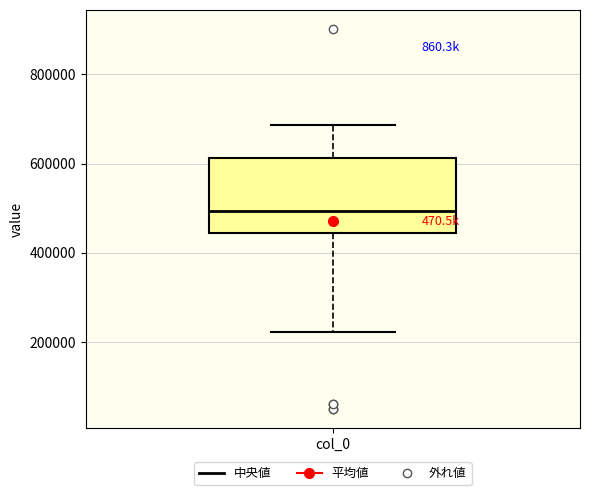

Where does the lower whisker of the box for col_0 end on the y-axis? The values are not printed on the chart, so give them approximately, as read against the axis.

220000